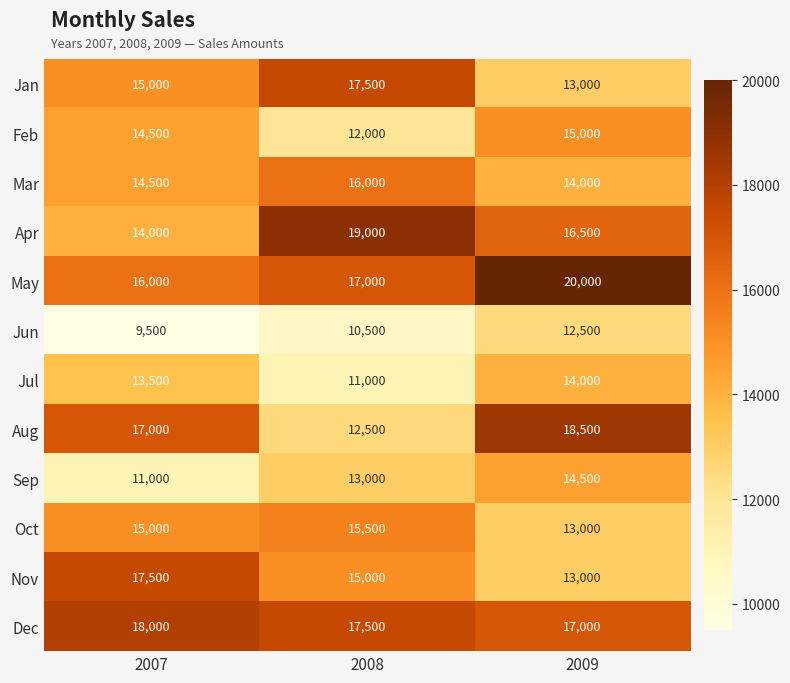

What is the difference between the highest and lowest values at 2007?

8500